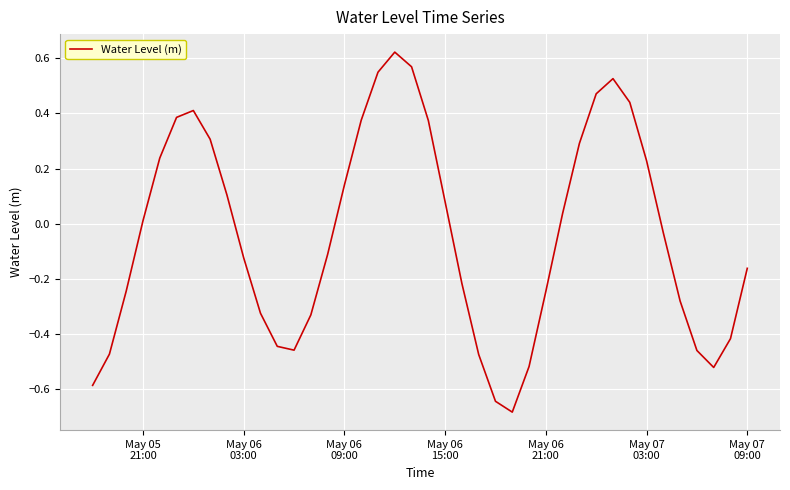

Does the chart display data point markers on the line(s)?

No